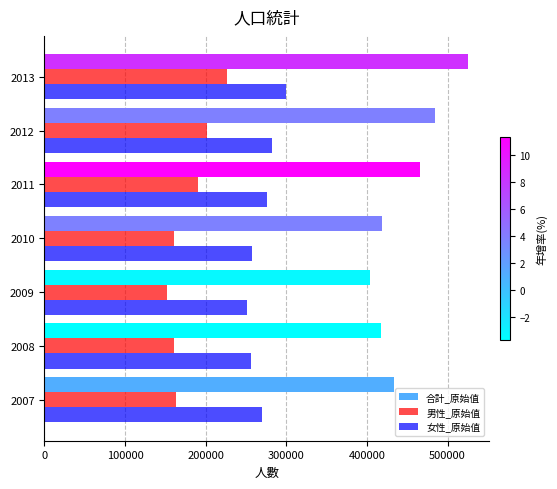

What are all the series names shown in the legend?

合計_原始值, 男性_原始值, 女性_原始值